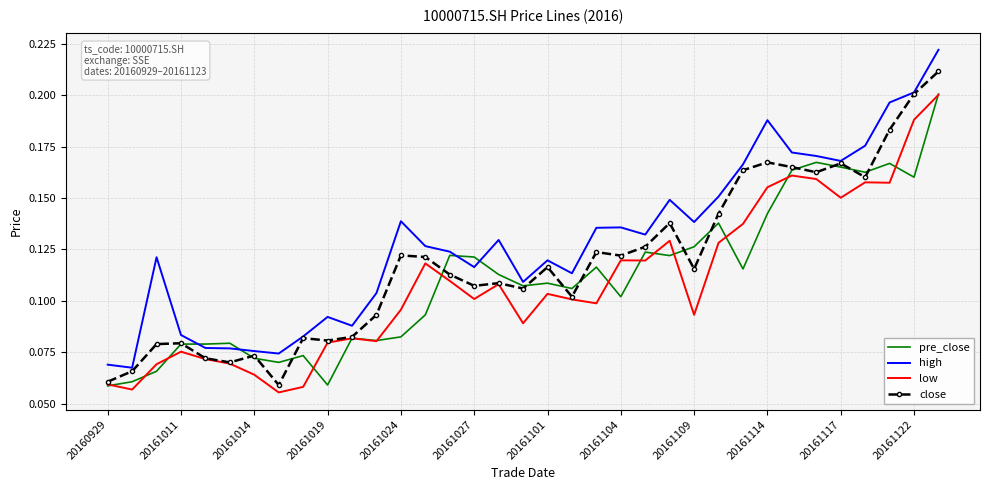

True or false: low and high intersect in this chart.

False